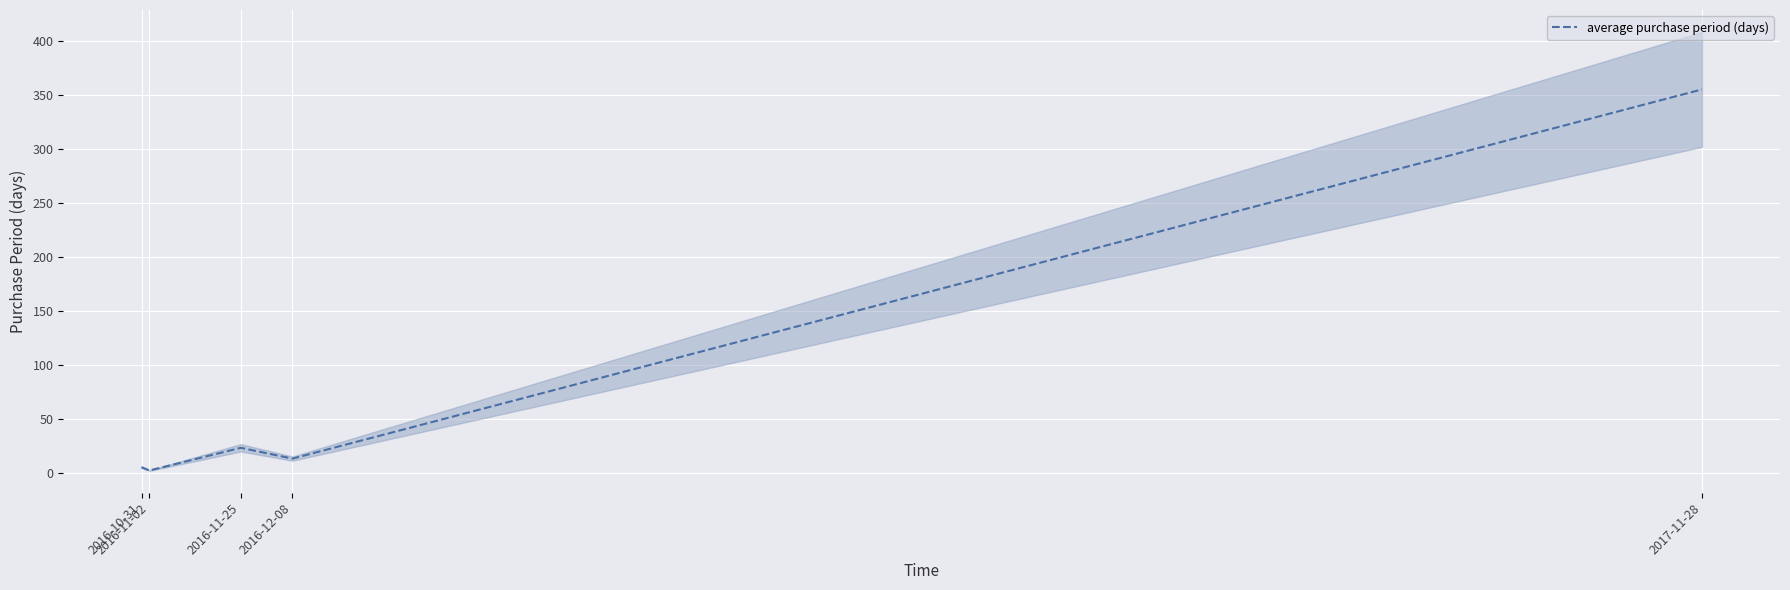

How many categories are shown in the chart?

5